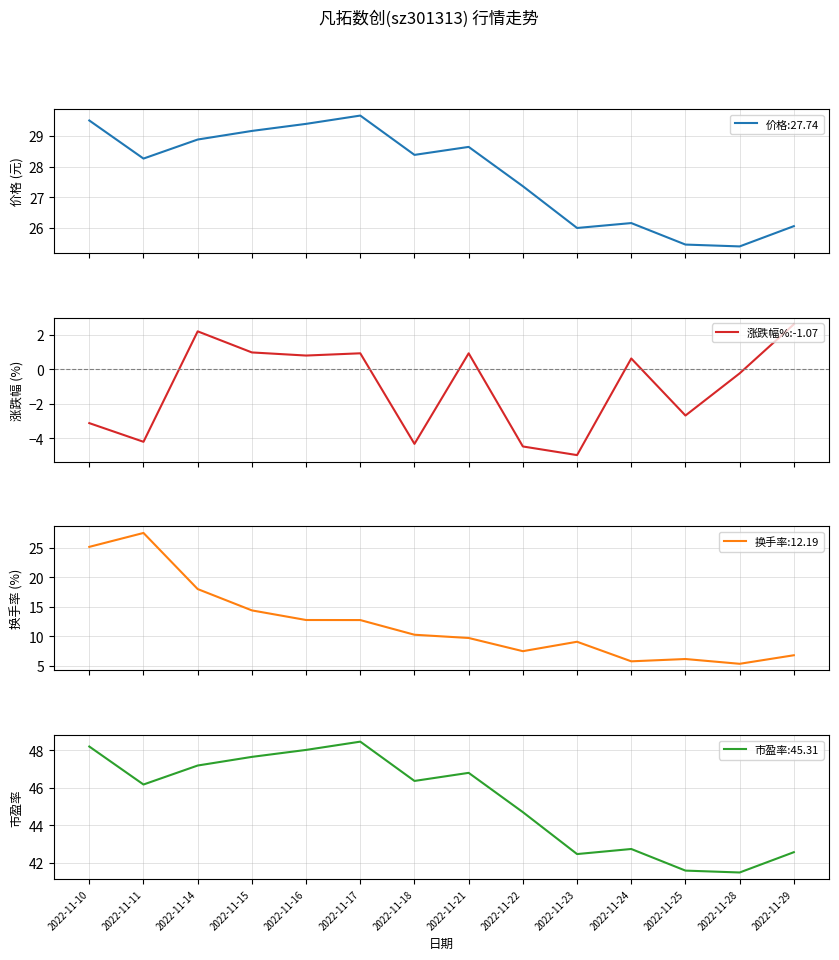

Does the chart have visible grid lines?

Yes